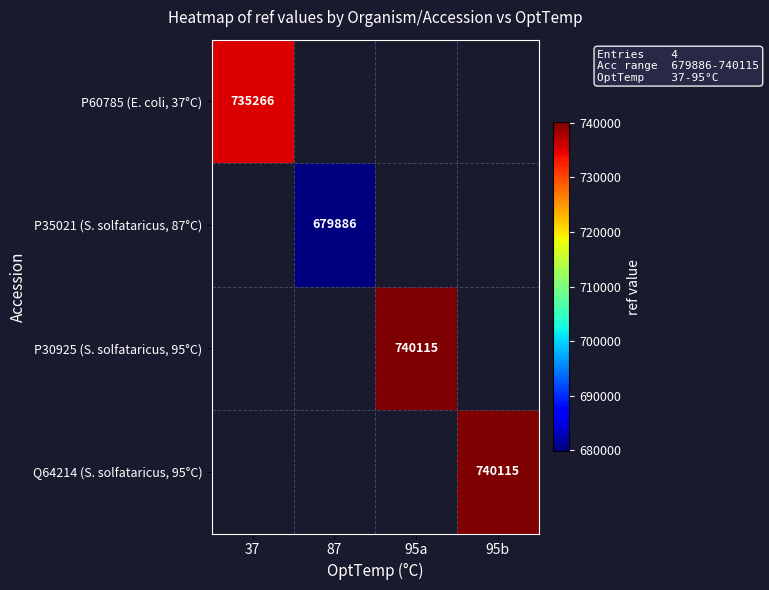

Which category has the highest value across all series?

95a